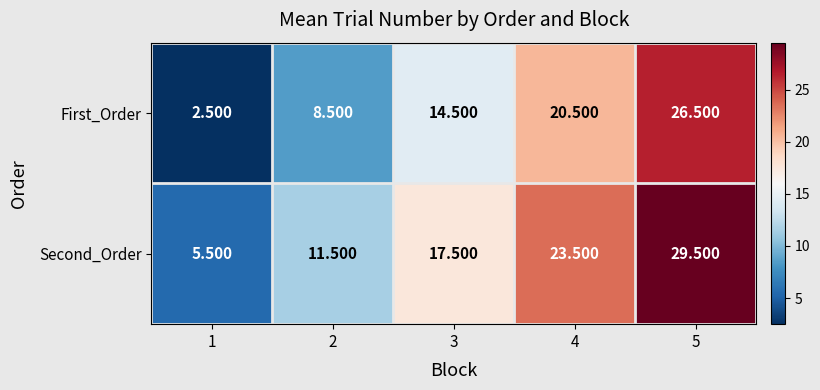

Is the value of First_Order at 1 greater than the value of Second_Order at 3?

No